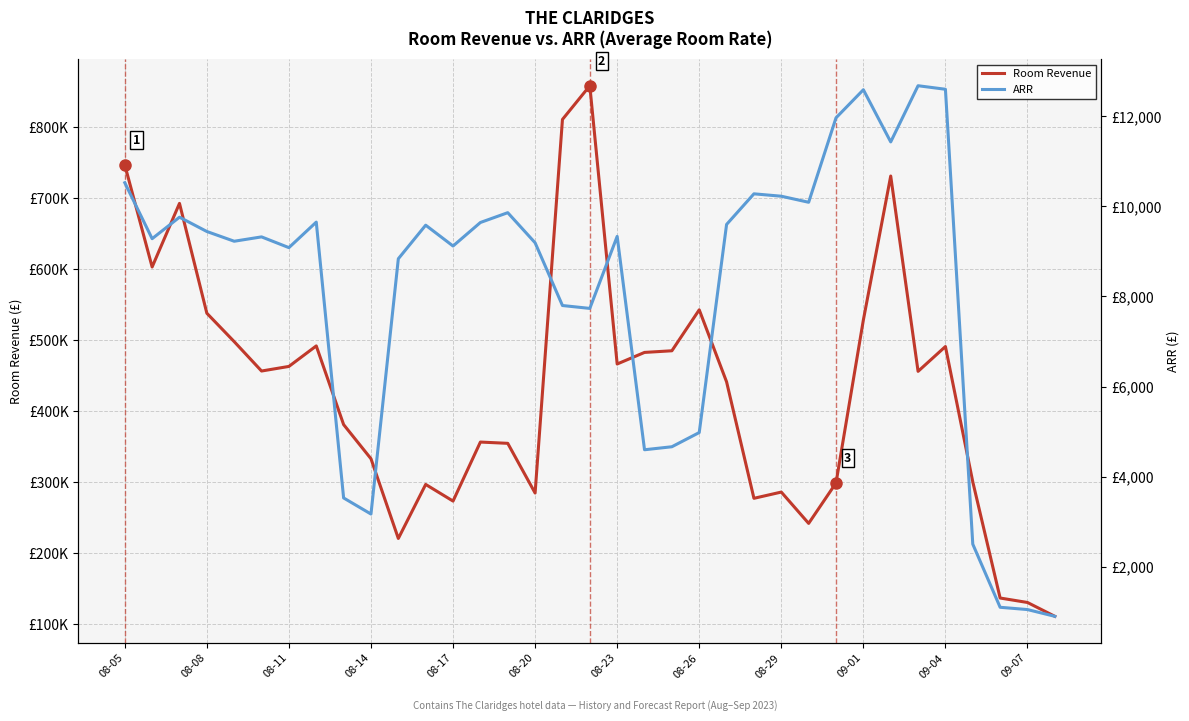

Rank the series by their maximum value, from highest to lowest.

Room Revenue, ARR